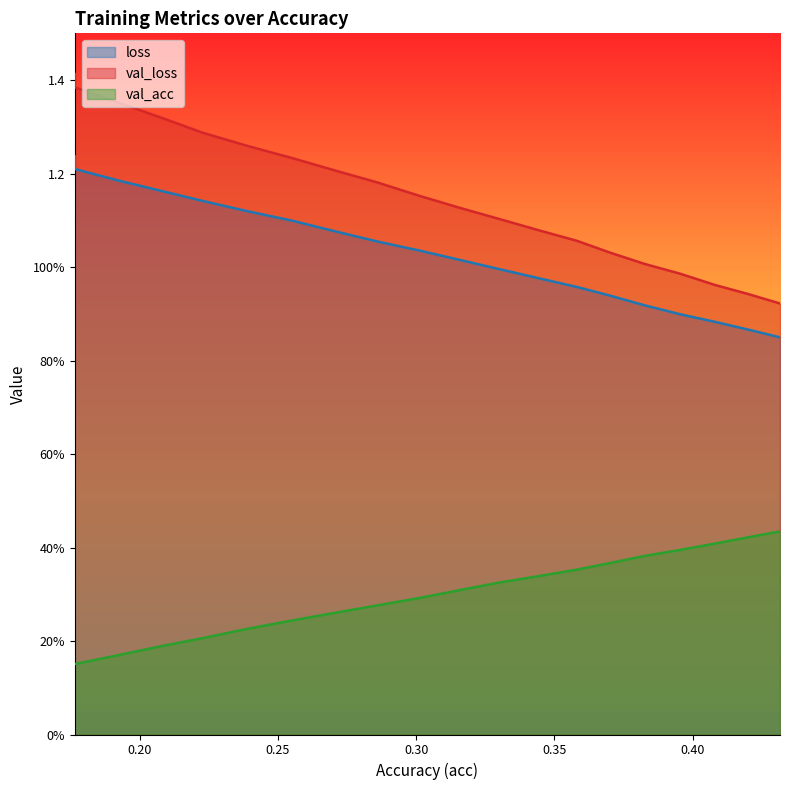

What is the lowest value of the loss series?

0.8